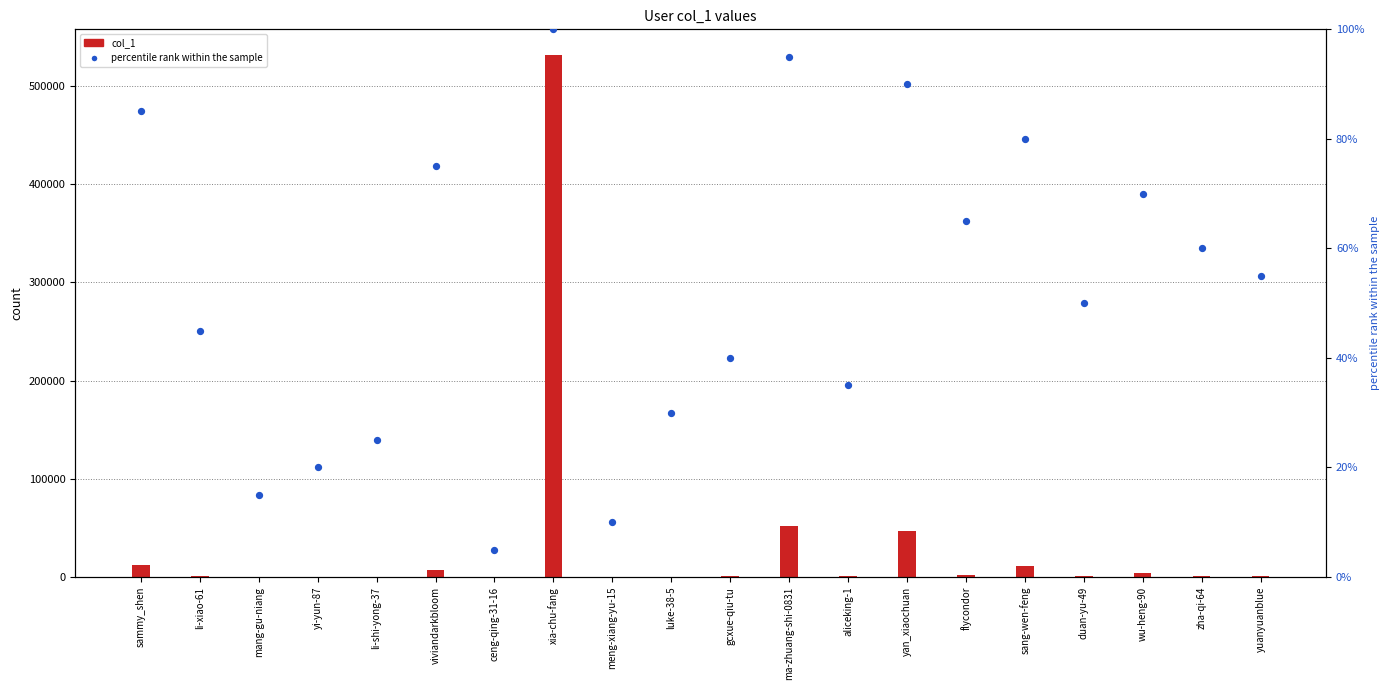

What is the change in value from li-shi-yong-37 to viviandarkbloom?

+6878